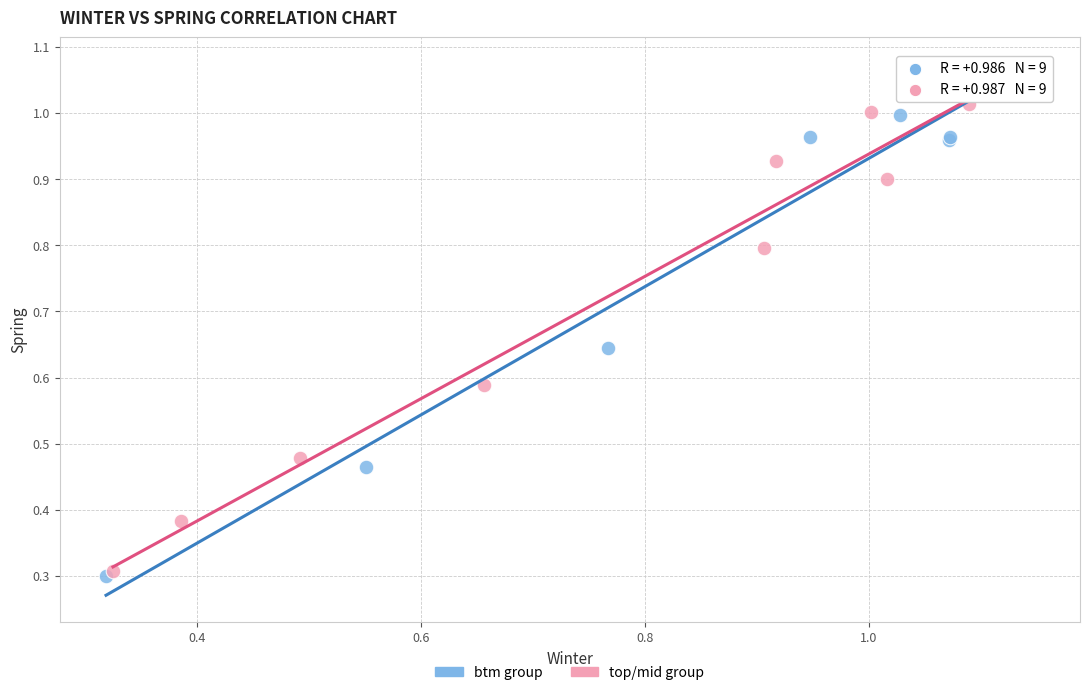

Which series contains the highest Y value?

btm group